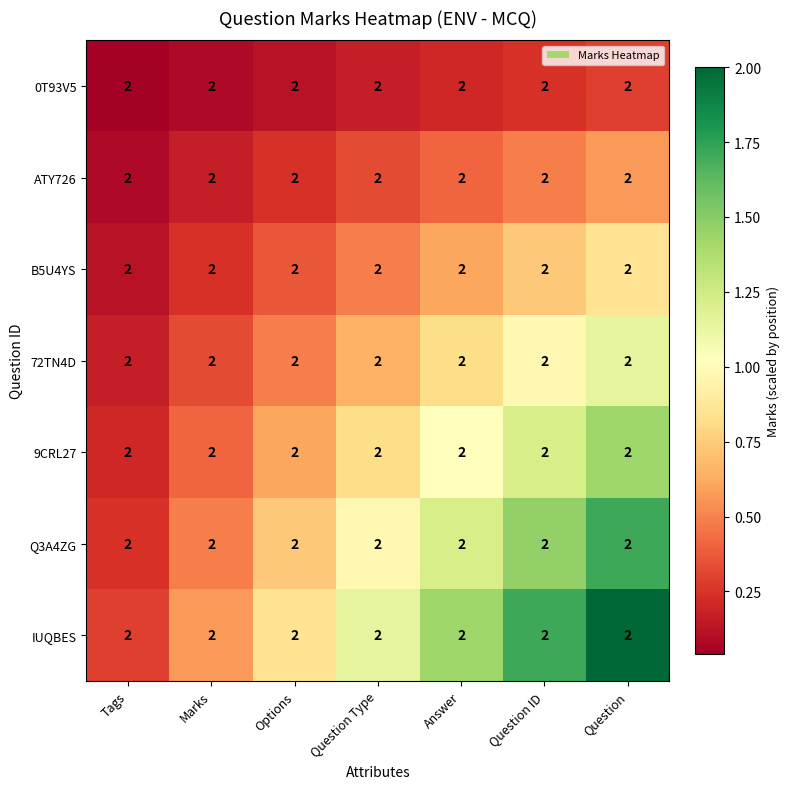

The 9CRL27 series shows 0.2 at Tags. True or false?

True